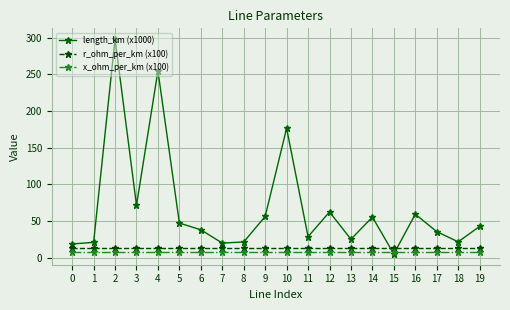

True or false: length_km (x1000) has a value of 28.6 at 11.

True